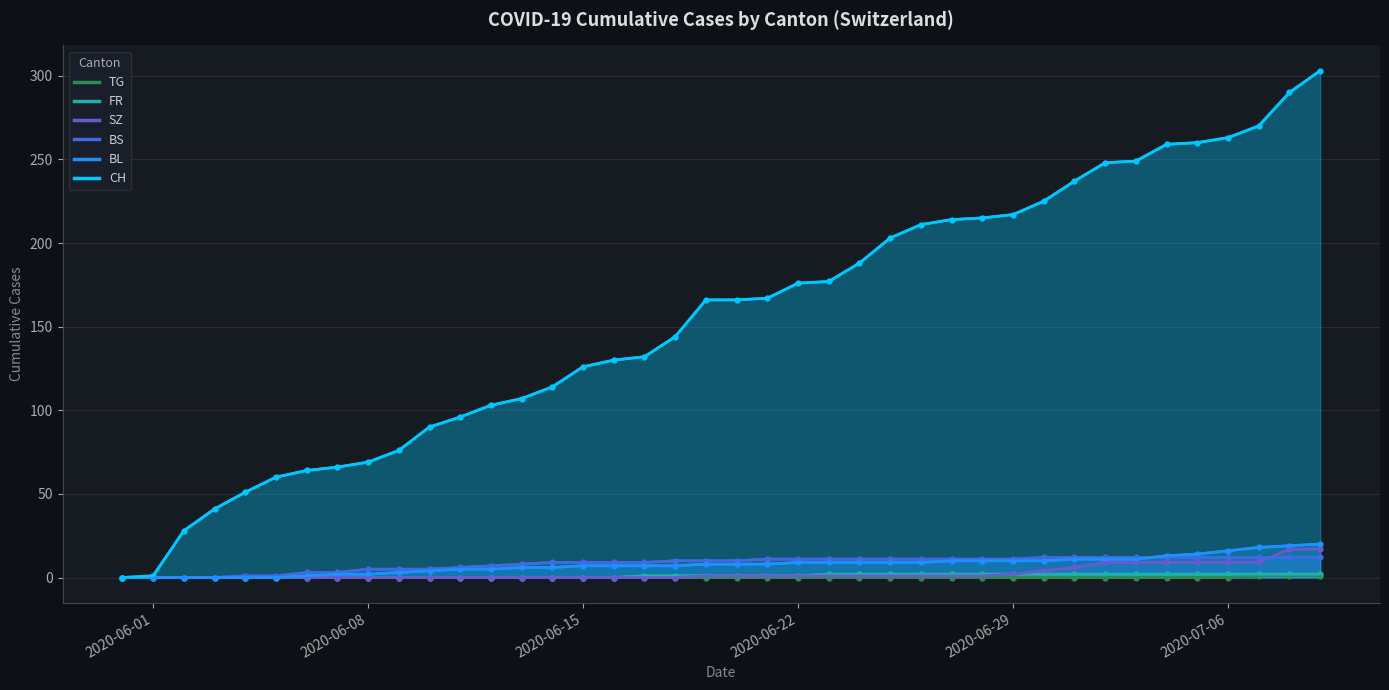

True or false: CH and BS intersect in this chart.

False